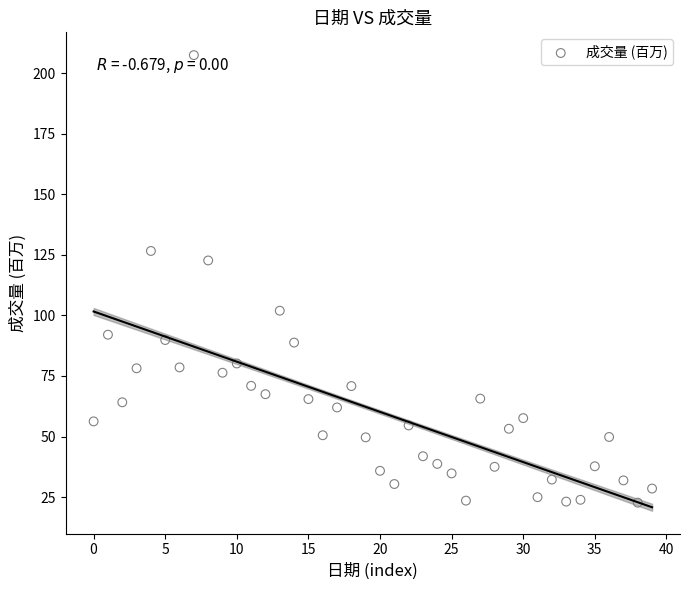

What is the range of Y values (max minus min)?

184.8